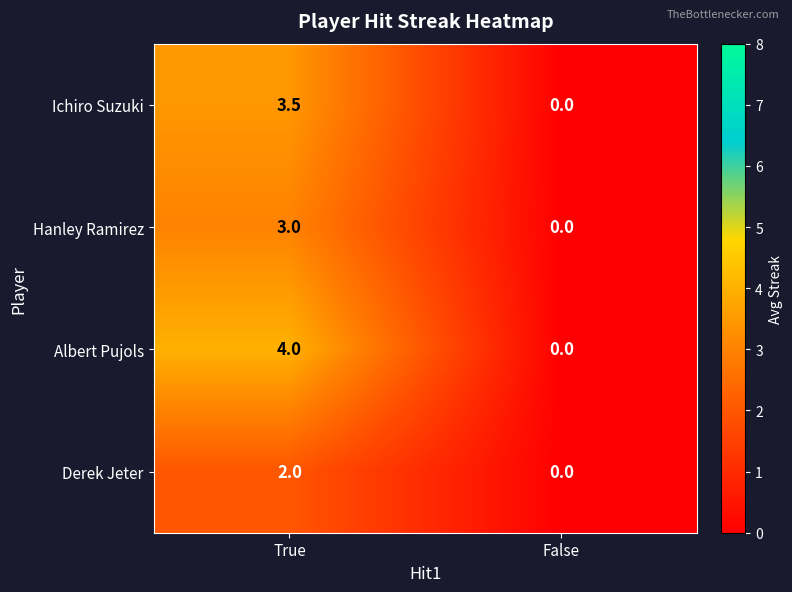

At which label is Hanley Ramirez closest to 1?

False